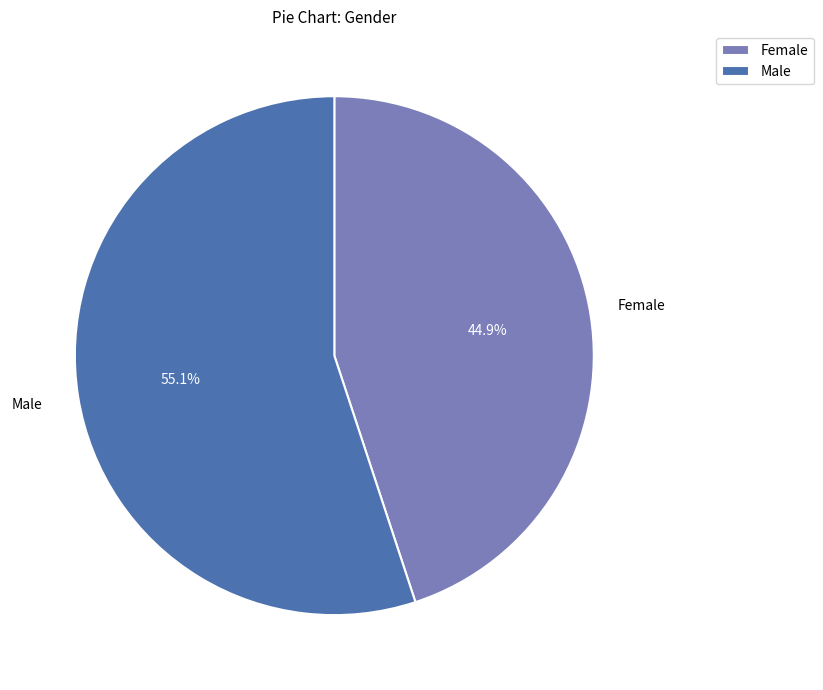

What portion of the pie excludes Female?

55.1%